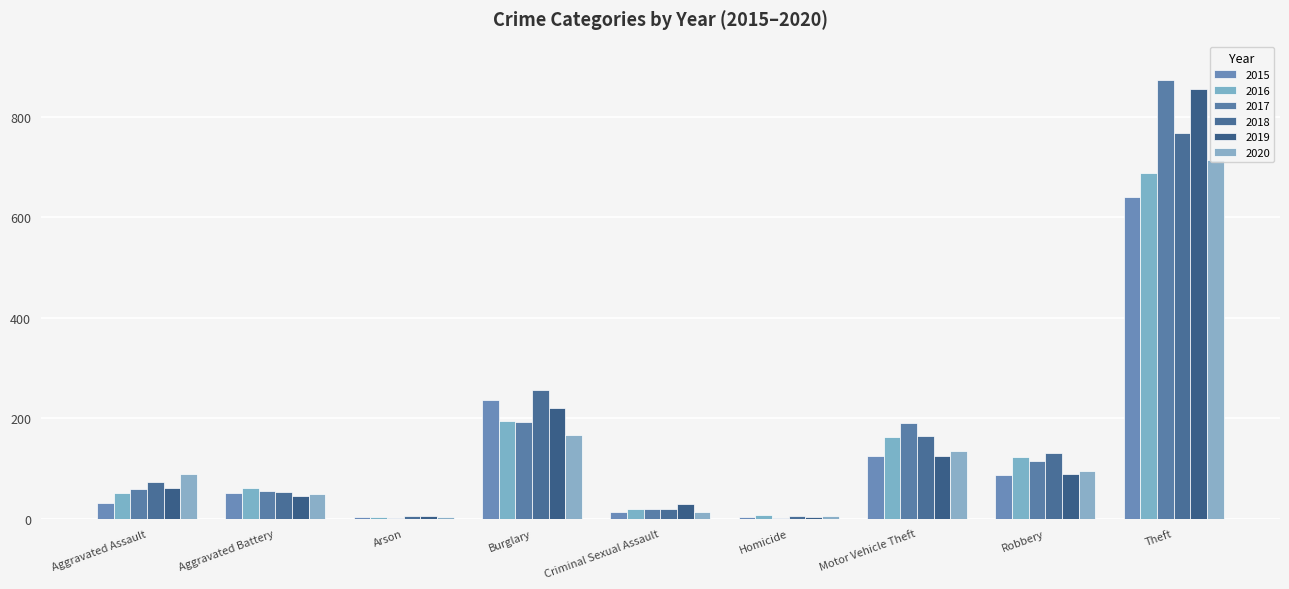

What is the label of the 4th bar from the right?

Homicide